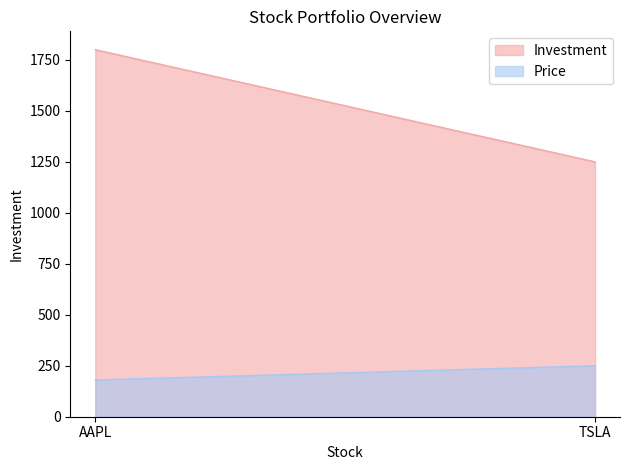

Which series changed the most between AAPL and TSLA?

Investment